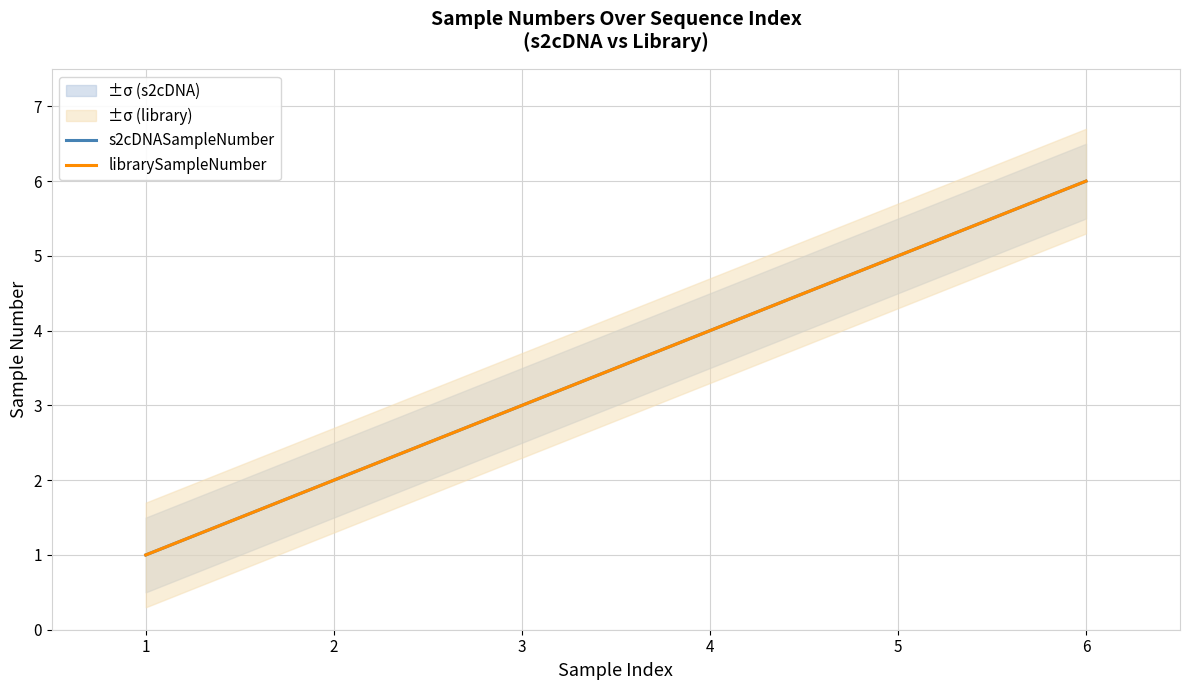

Reading left to right, what are all the values shown in this chart?

s2cDNASampleNumber: 1=1	2=2	3=3	4=4	5=5	6=6
librarySampleNumber: 1=1	2=2	3=3	4=4	5=5	6=6